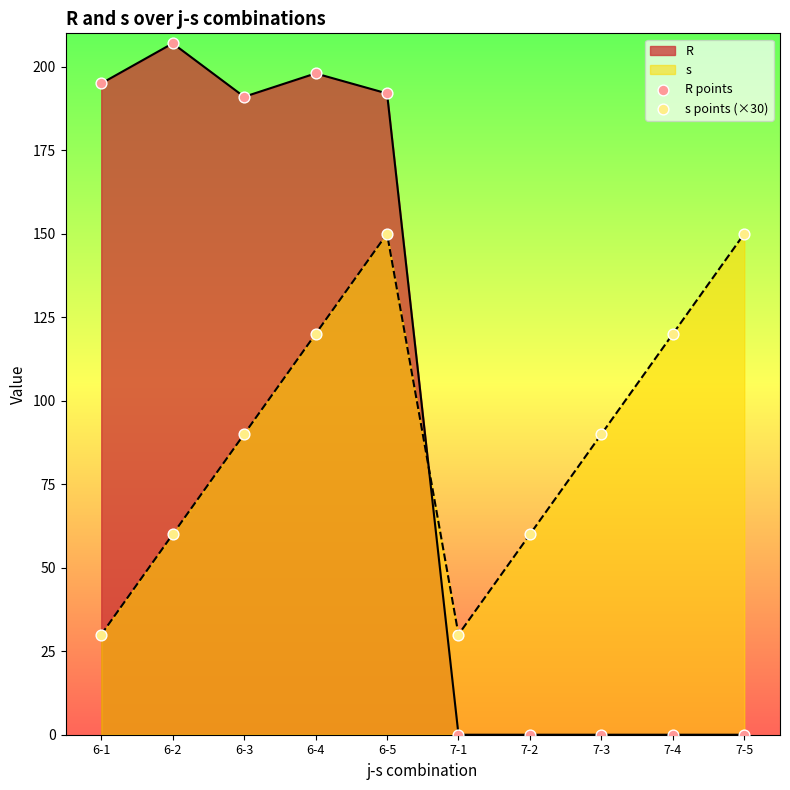

Which series contains the lowest Y value?

R points